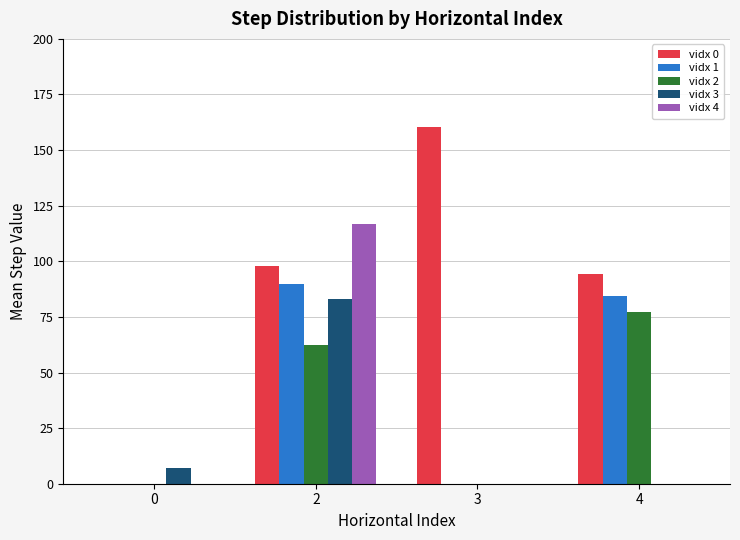

Which series has the largest total across all categories?

vidx 0